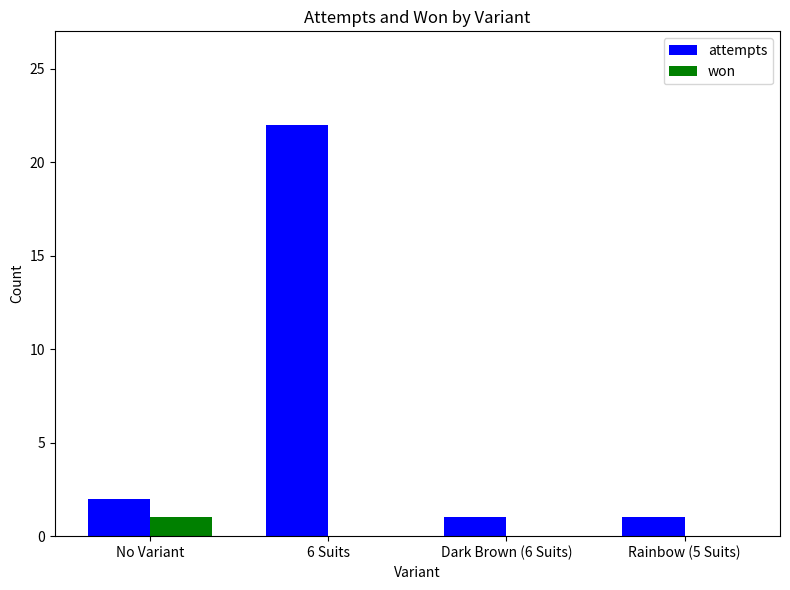

What is the greatest value displayed?

22